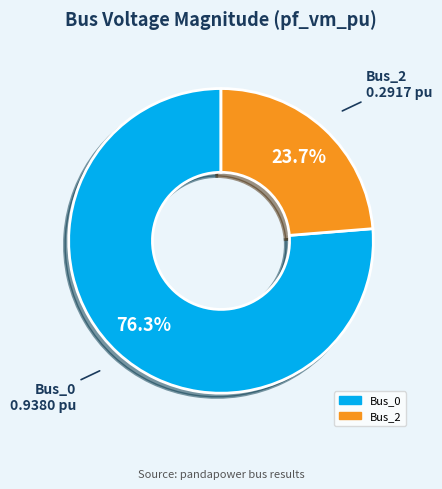

To the nearest percent, what is the difference between the largest and smallest slice percentages?

53%